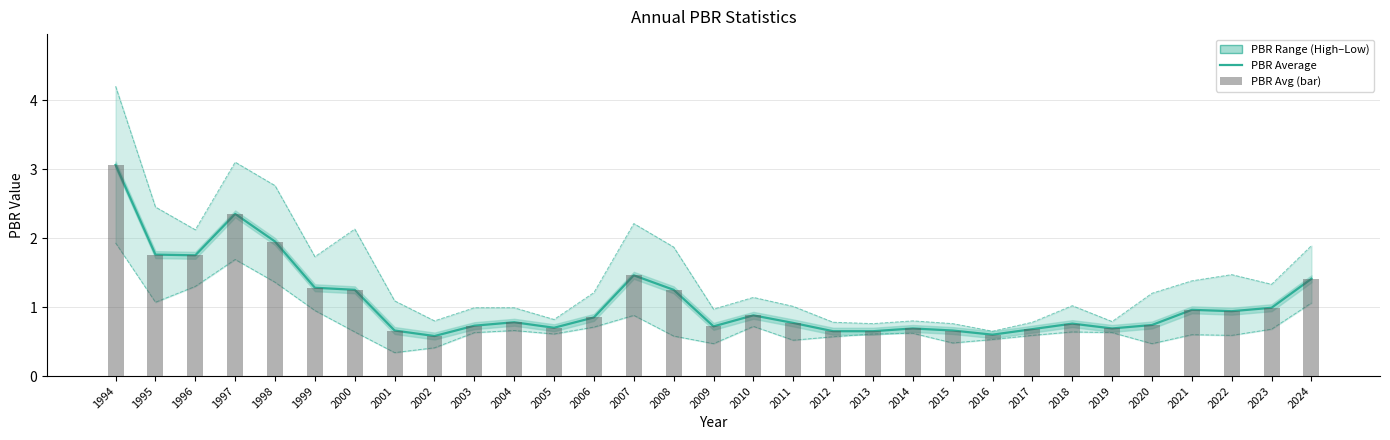

What is the difference between the highest and lowest values at 2004?

0.3